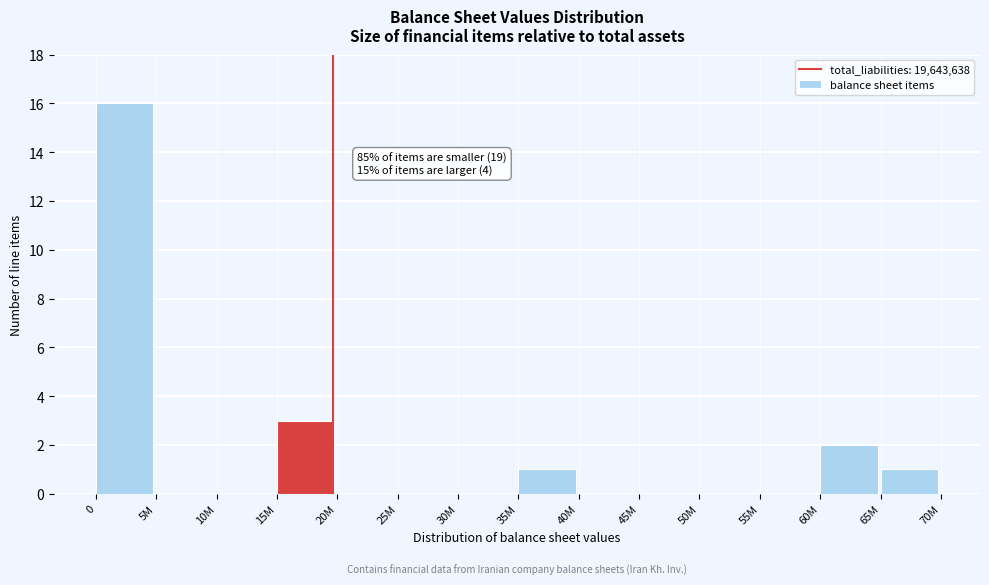

Reading left to right, extract all data points from this chart.

0=16	5M=0	10M=0	15M=3	20M=0	25M=0	30M=0	35M=1	40M=0	45M=0	50M=0	55M=0	60M=2	65M=1